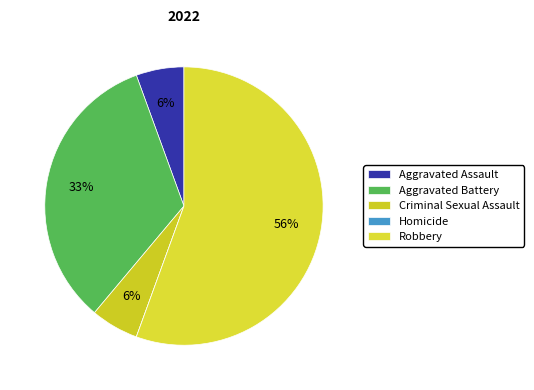

Is there a majority slice in this chart?

Yes